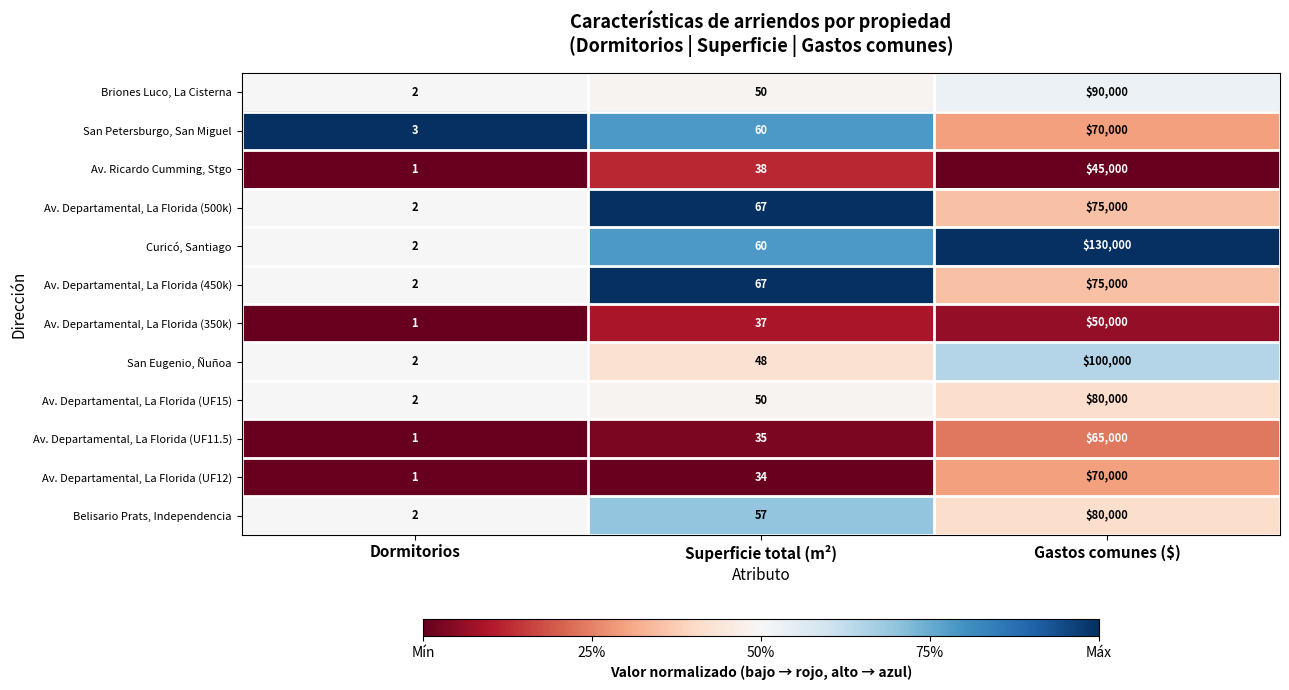

How many data points in Av. Departamental, La Florida (UF12) are less than 34?

1